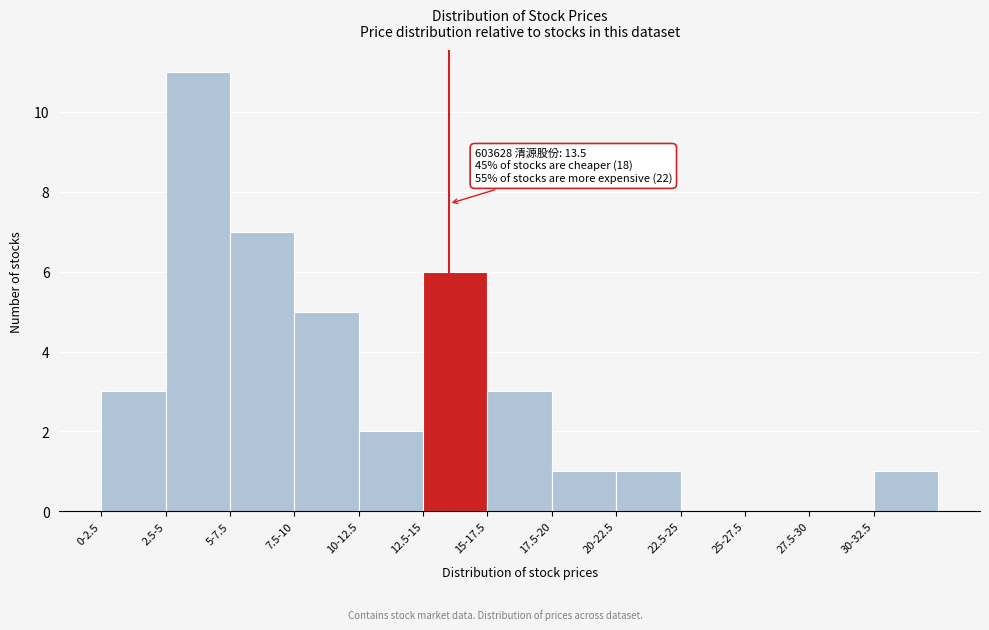

Reading left to right, what are all the values shown in this chart?

0-2.5=3	2.5-5=11	5-7.5=7	7.5-10=5	10-12.5=2	12.5-15=6	15-17.5=3	17.5-20=1	20-22.5=1	22.5-25=0	25-27.5=0	27.5-30=0	30-32.5=1